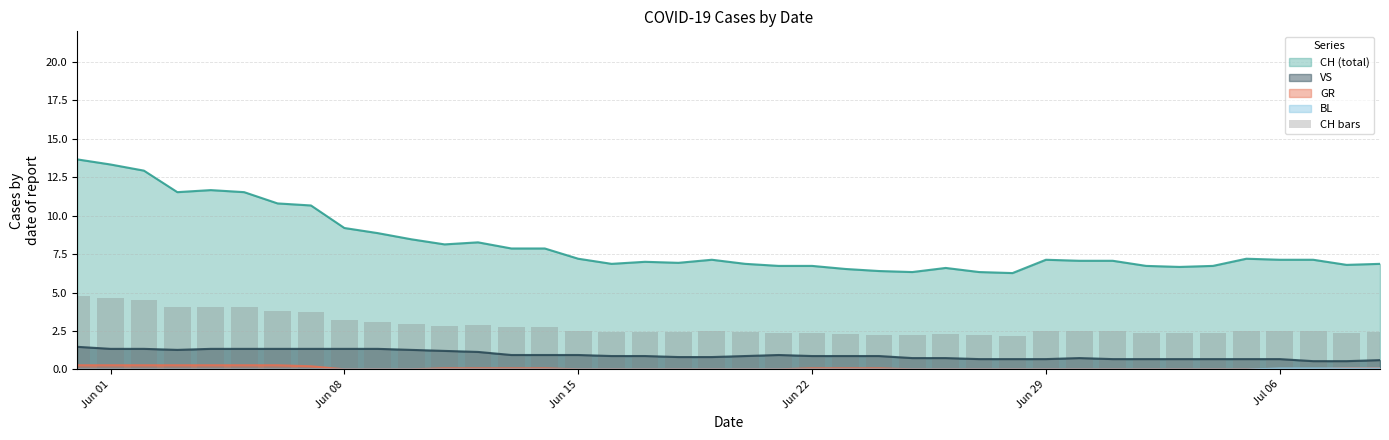

What is the minimum value for VS?

0.5